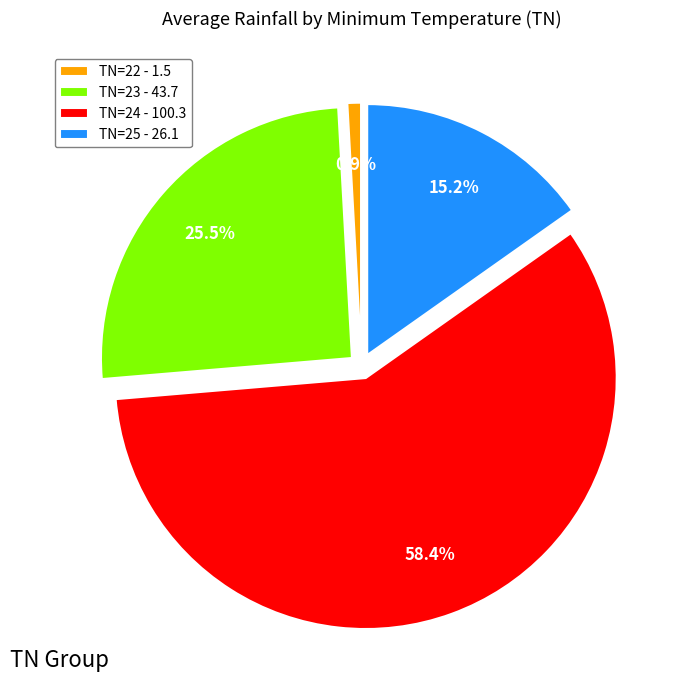

Rank the categories by value from lowest to highest.

TN=22 - 1.5, TN=25 - 26.1, TN=23 - 43.7, TN=24 - 100.3